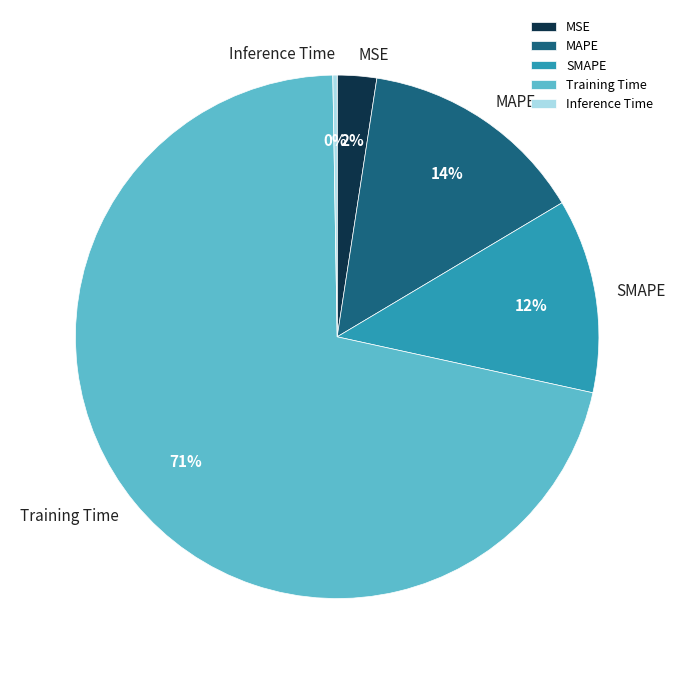

Is it true that Training Time is 71% of the pie?

True